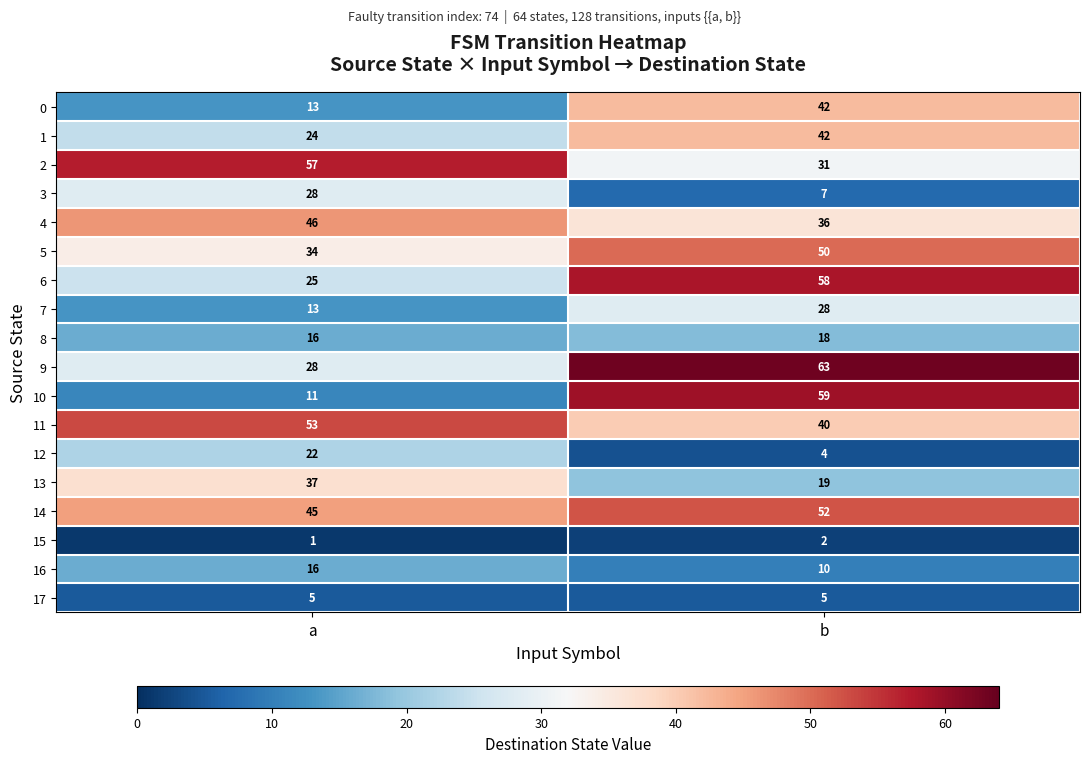

What is the sum of the 8 values at b and a?

34